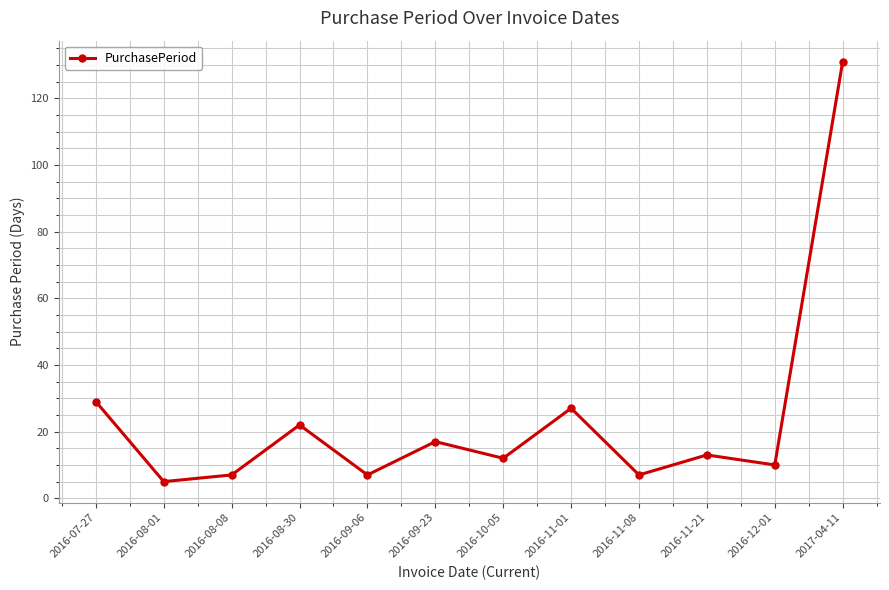

What is the value of the 1st point from the left?

29